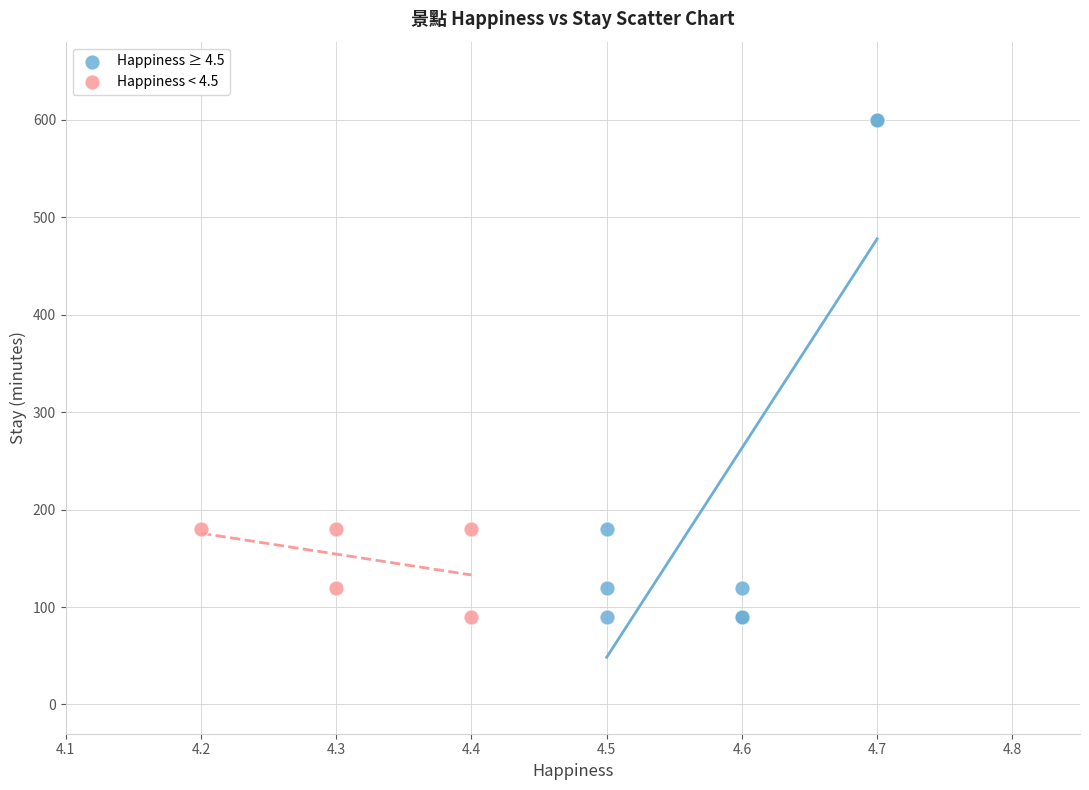

Which series contains the highest Y value?

Happiness ≥ 4.5